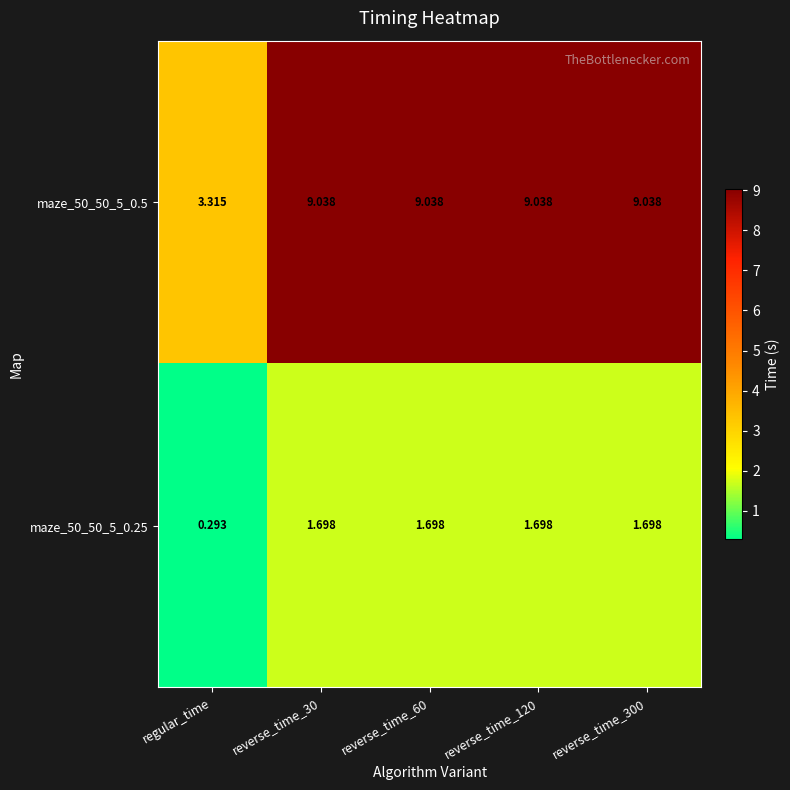

Which label corresponds to the smallest value in the chart?

regular_time